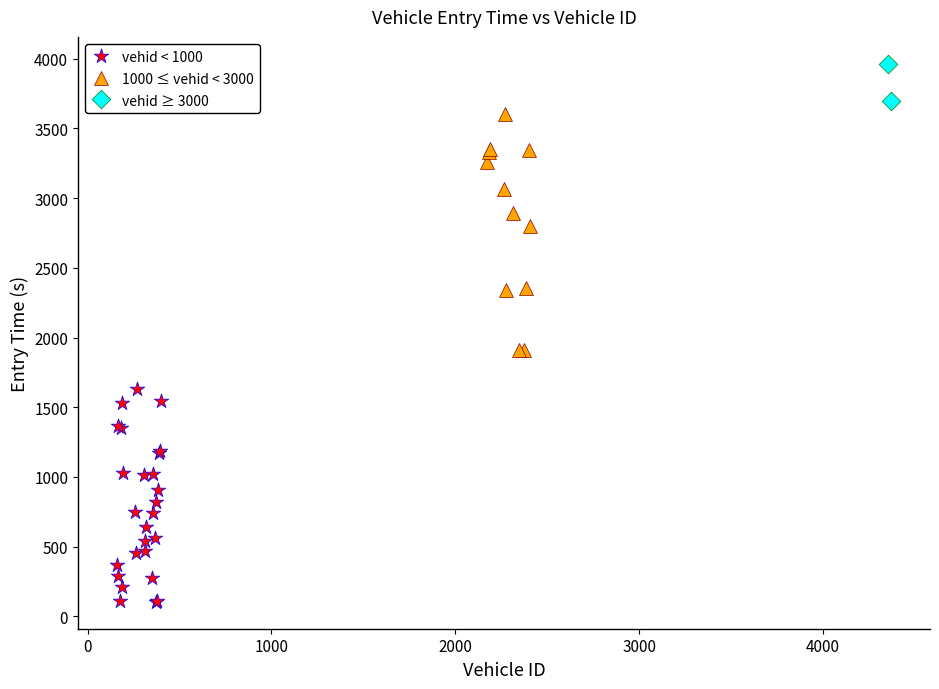

What are all the series names shown in the legend?

vehid < 1000, 1000 ≤ vehid < 3000, vehid ≥ 3000